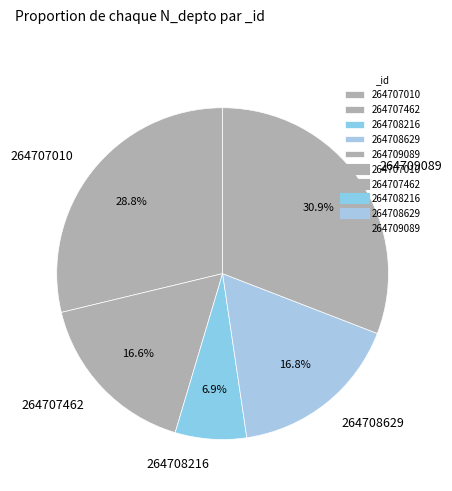

What percentage do 264707010 and 264708629 together represent?

45.6%